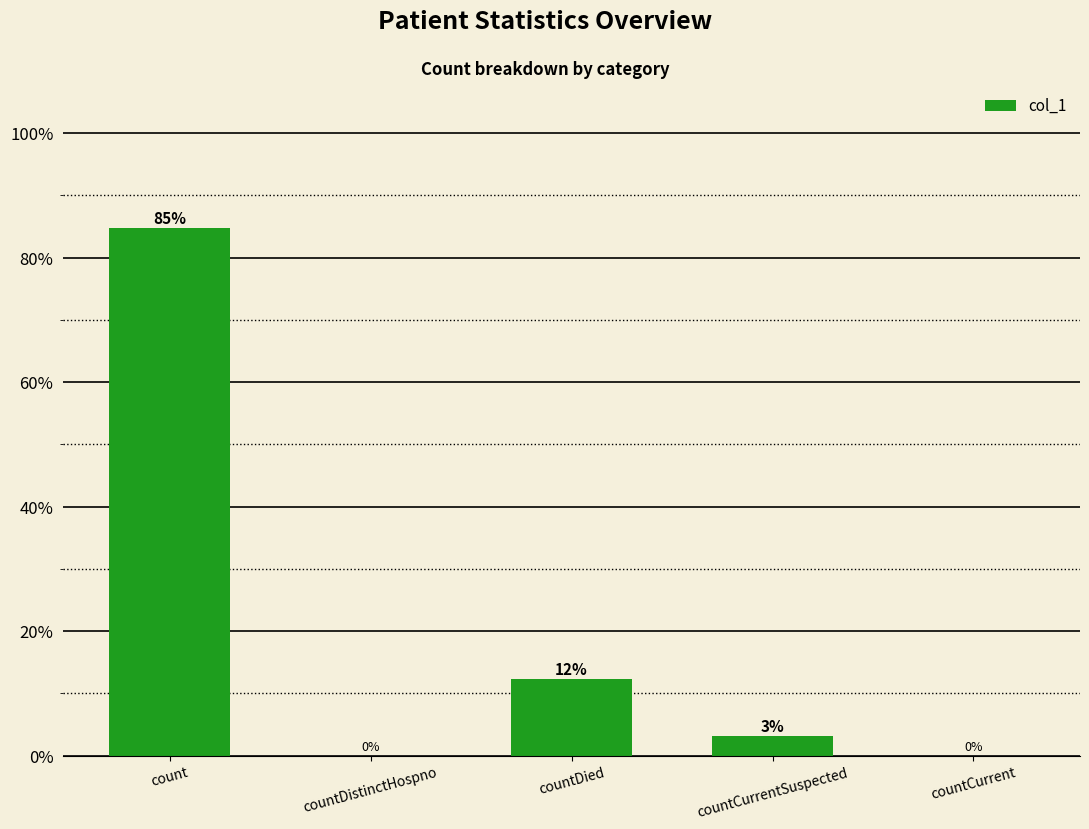

Count the number of categories in the chart.

5